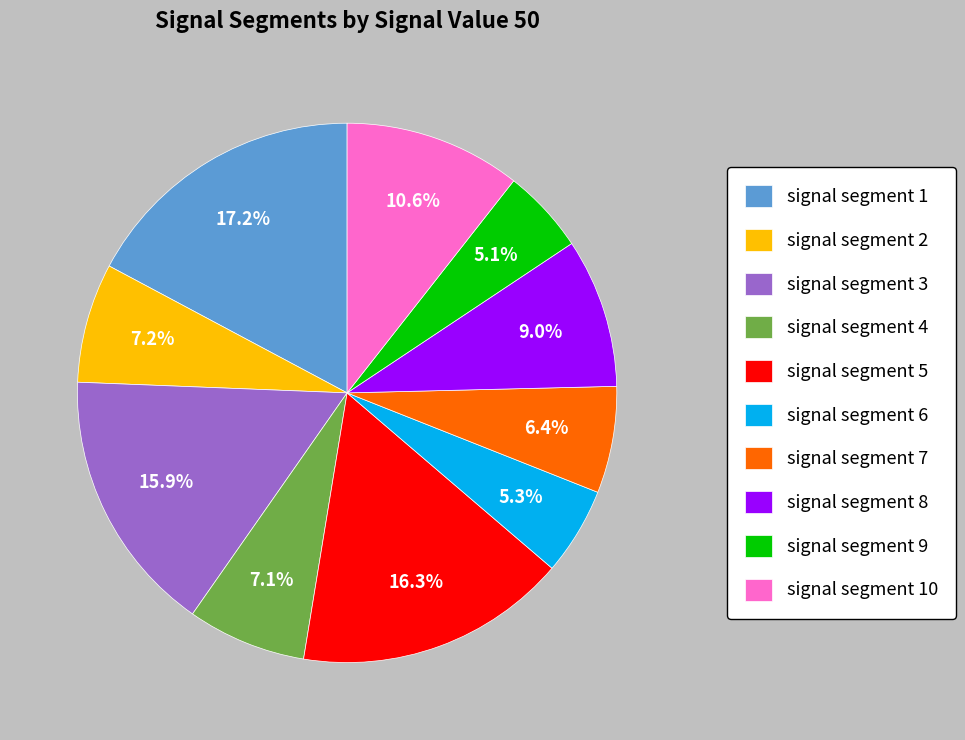

How many segments does this pie chart have?

10